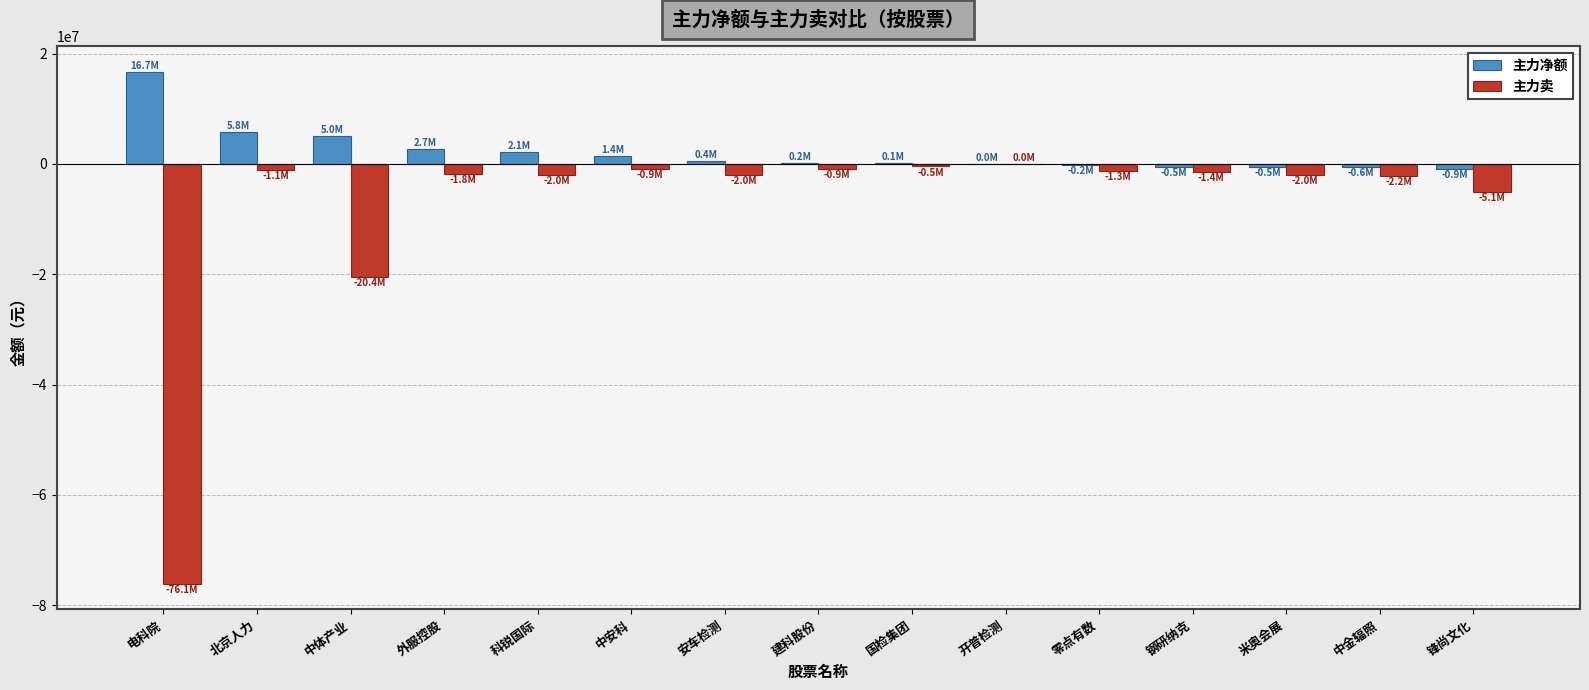

What is the sum of all 主力卖 values?

-117691428